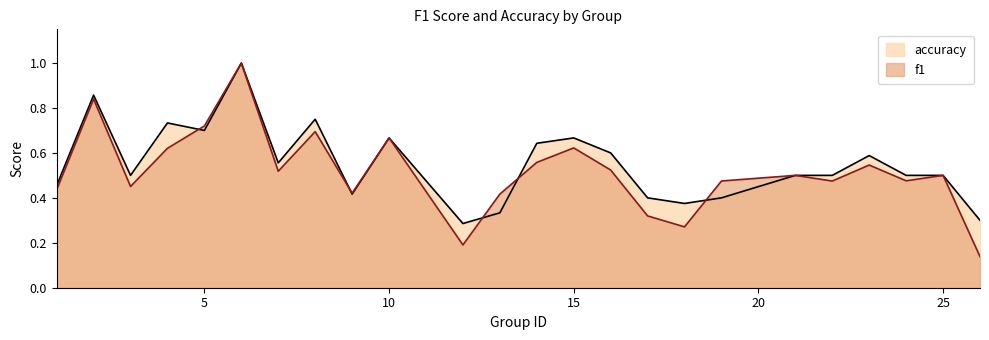

Which category has the highest value across all series?

6